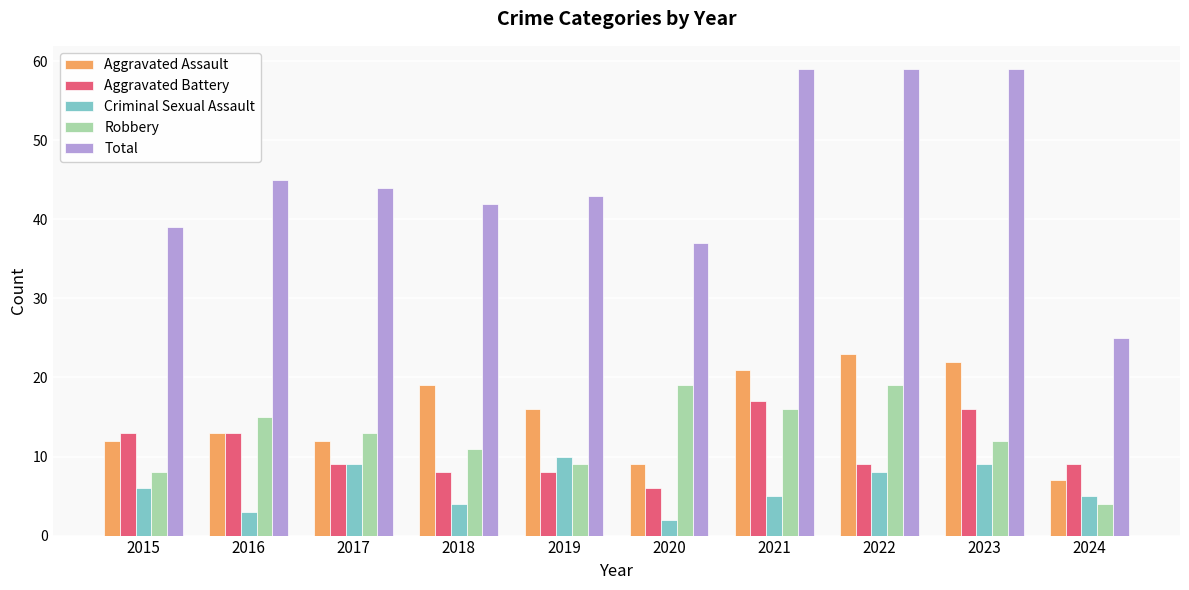

List the series in order of their peak value, lowest first.

Criminal Sexual Assault, Aggravated Battery, Robbery, Aggravated Assault, Total